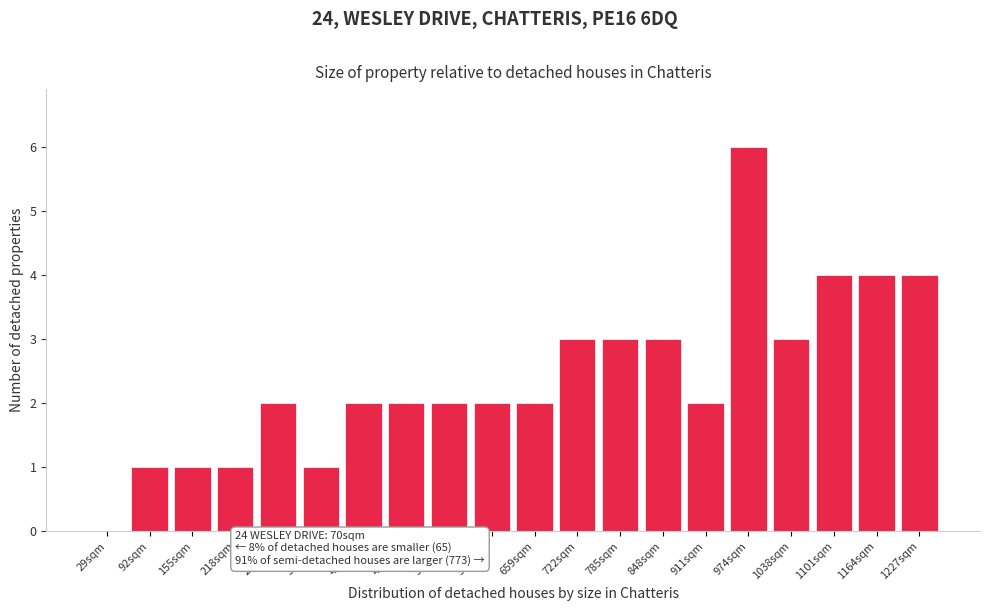

Reading right to left, what are all the values shown in this chart?

1227sqm=4	1164sqm=4	1101sqm=4	1038sqm=3	974sqm=6	911sqm=2	848sqm=3	785sqm=3	722sqm=3	659sqm=2	596sqm=2	533sqm=2	470sqm=2	407sqm=2	344sqm=1	281sqm=2	218sqm=1	155sqm=1	92sqm=1	29sqm=0